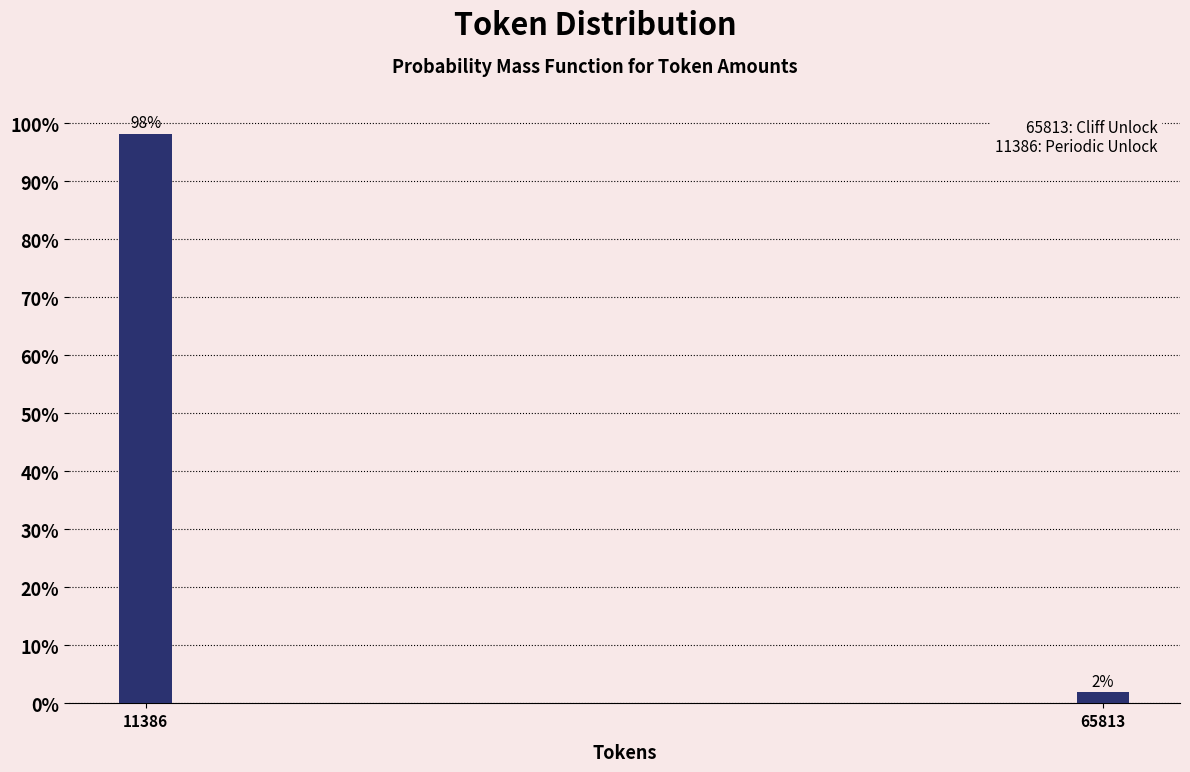

What is the sum of all values?

100.0